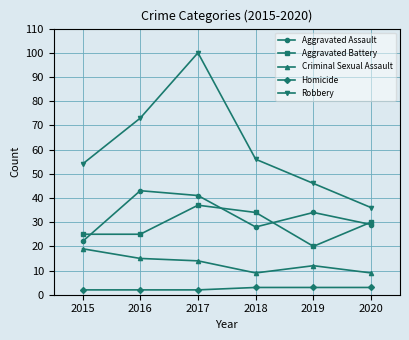

Between 2016 and 2018, which series saw the biggest shift?

Robbery